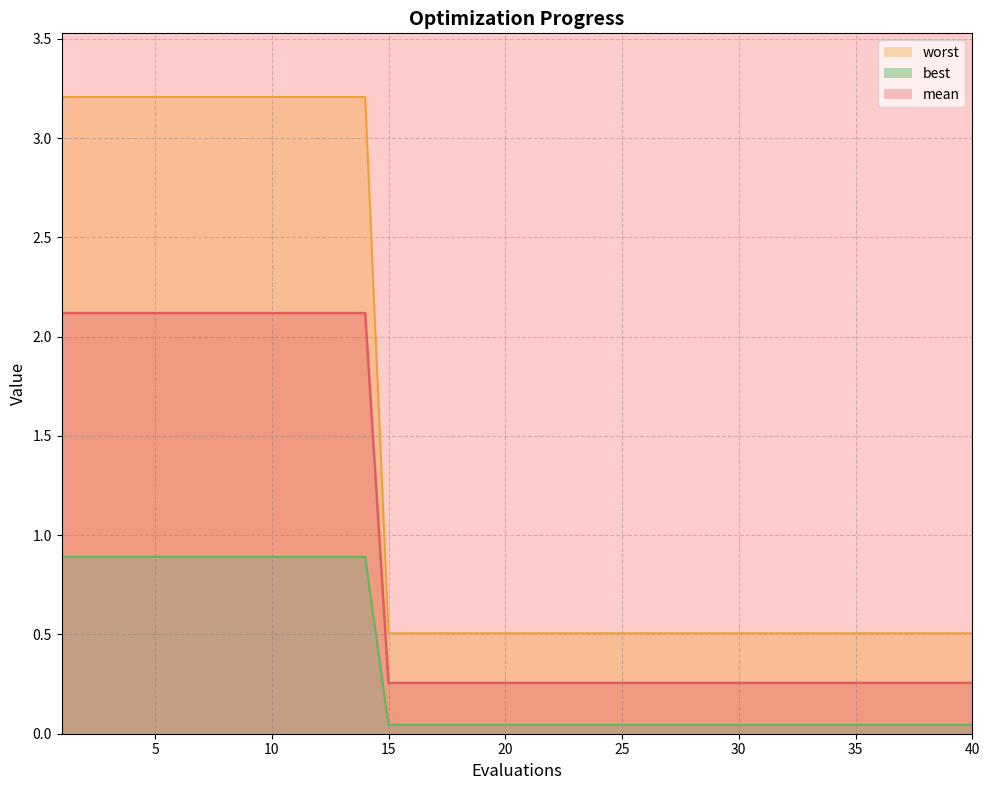

The mean series shows 0.1 at 30. True or false?

False